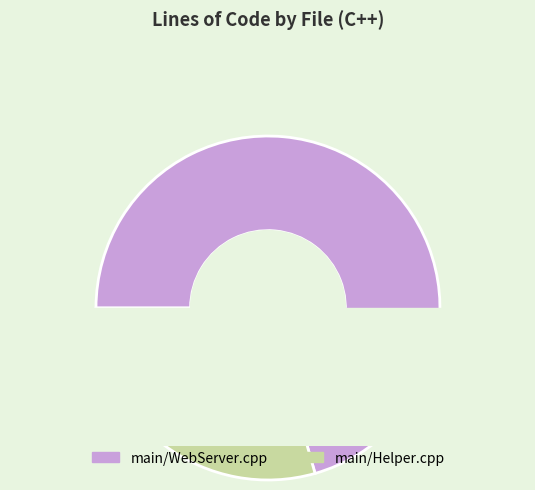

How many slices are in this pie chart?

2